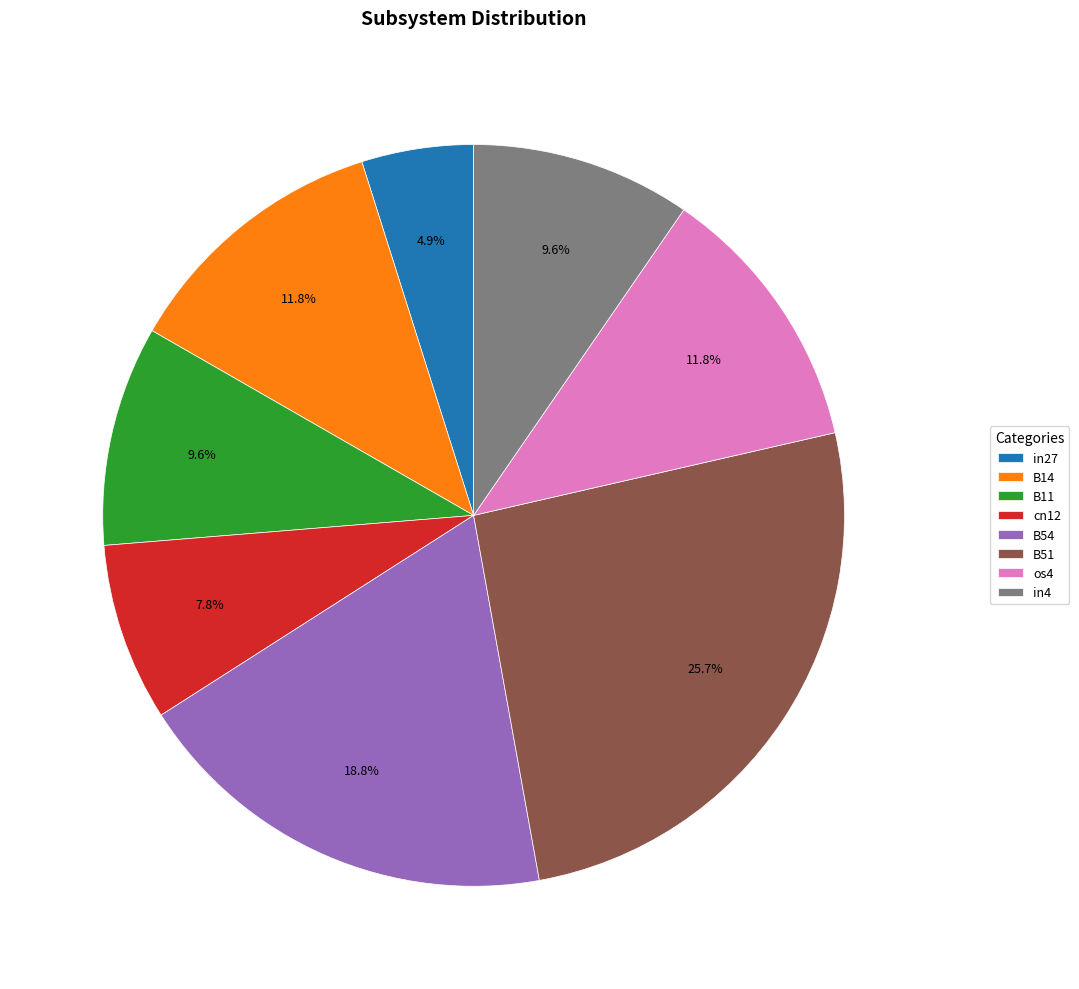

Is there a majority slice in this chart?

No